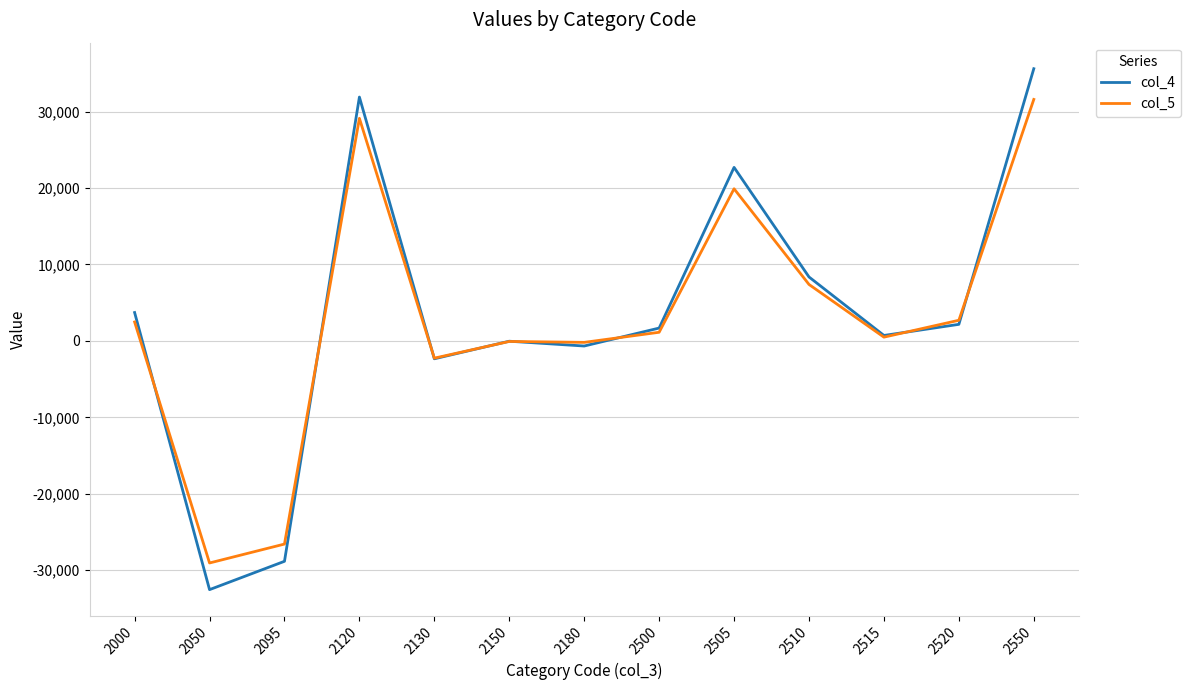

True or false: col_5 has a value of 1126 at 2500.

True